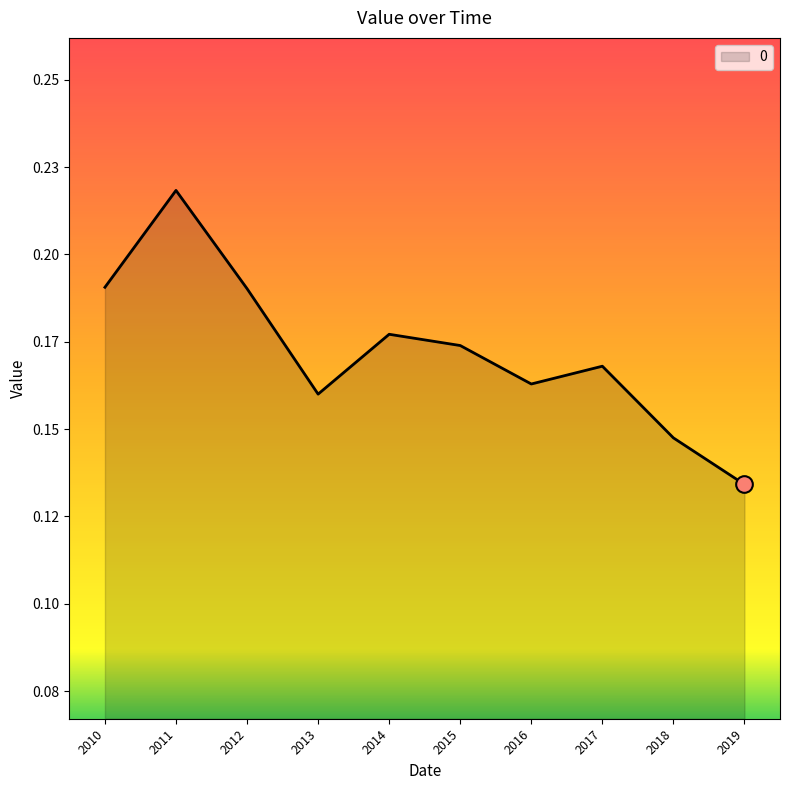

Does the chart display data point markers on the line(s)?

No